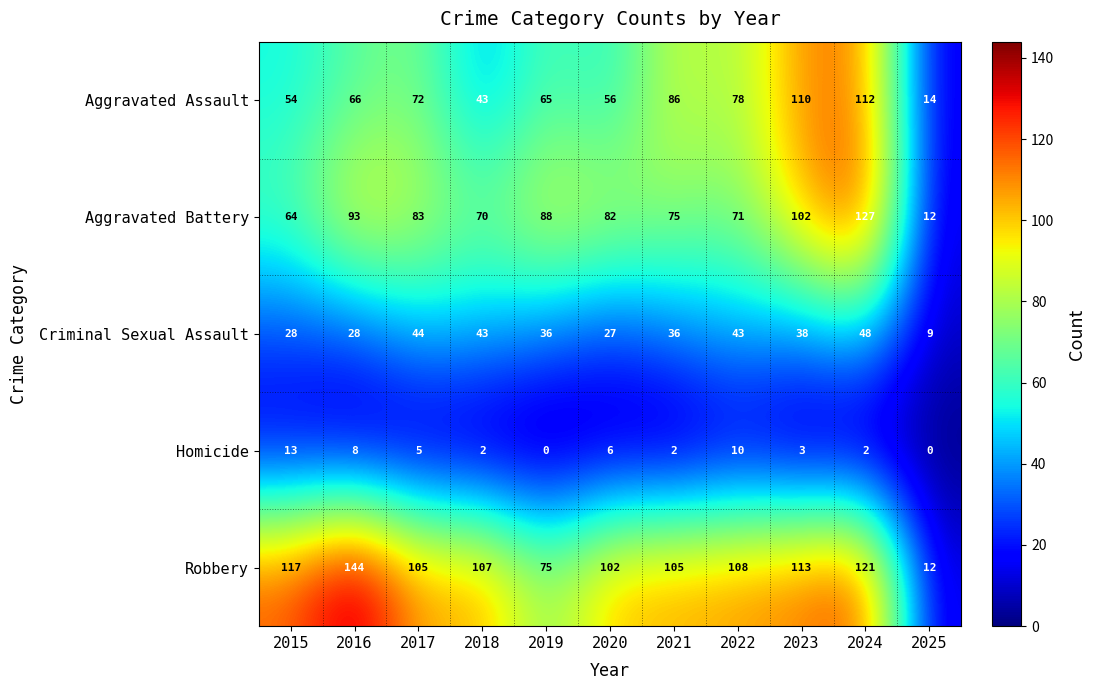

At how many categories does at least one series exceed 56?

10